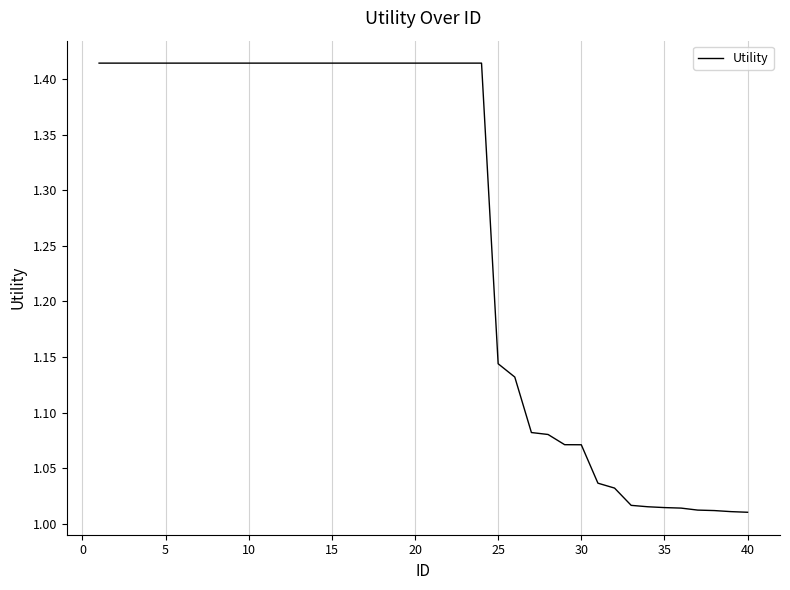

How many lines are shown in the chart?

1